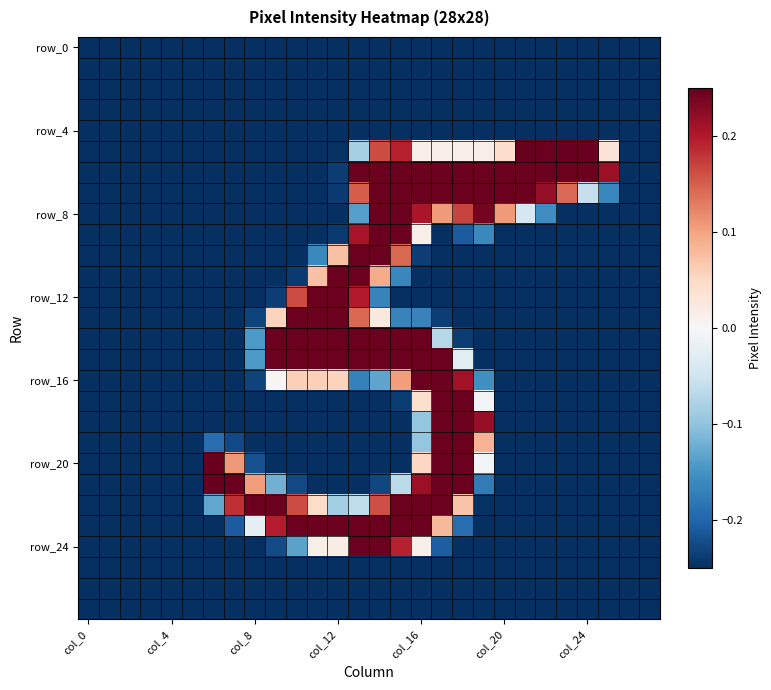

Count the number of categories in the chart.

28